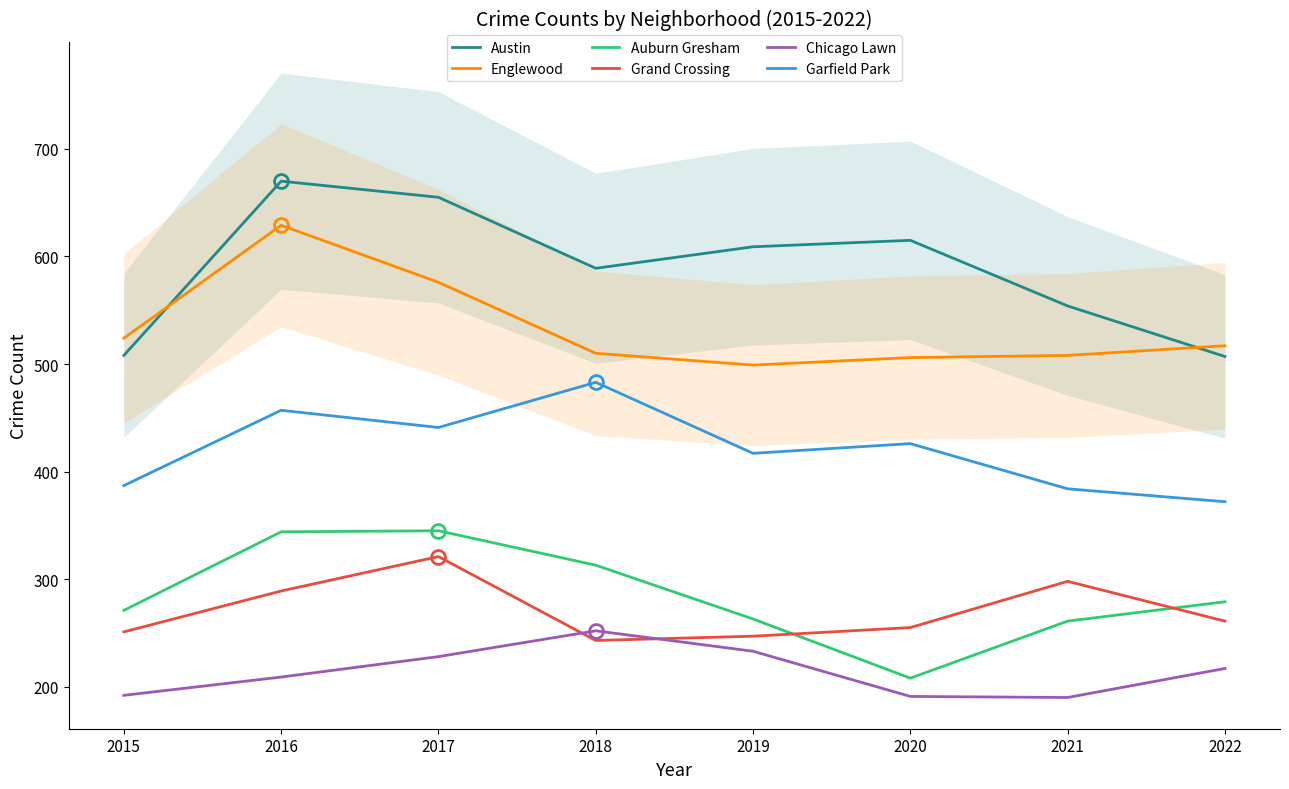

How many interior local peaks does the Auburn Gresham series have?

1